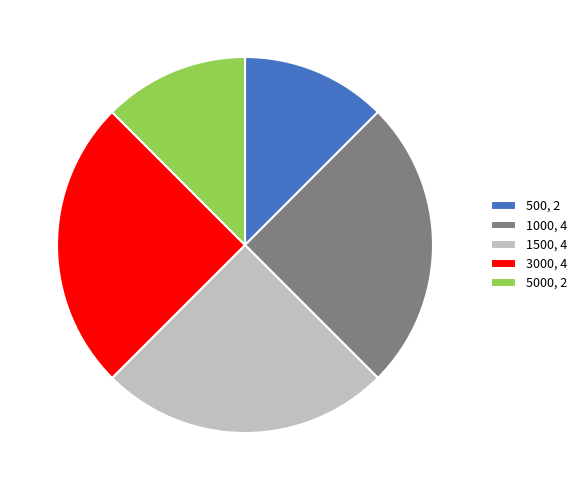

True or false: 1000, 4 accounts for 12% of the total.

False